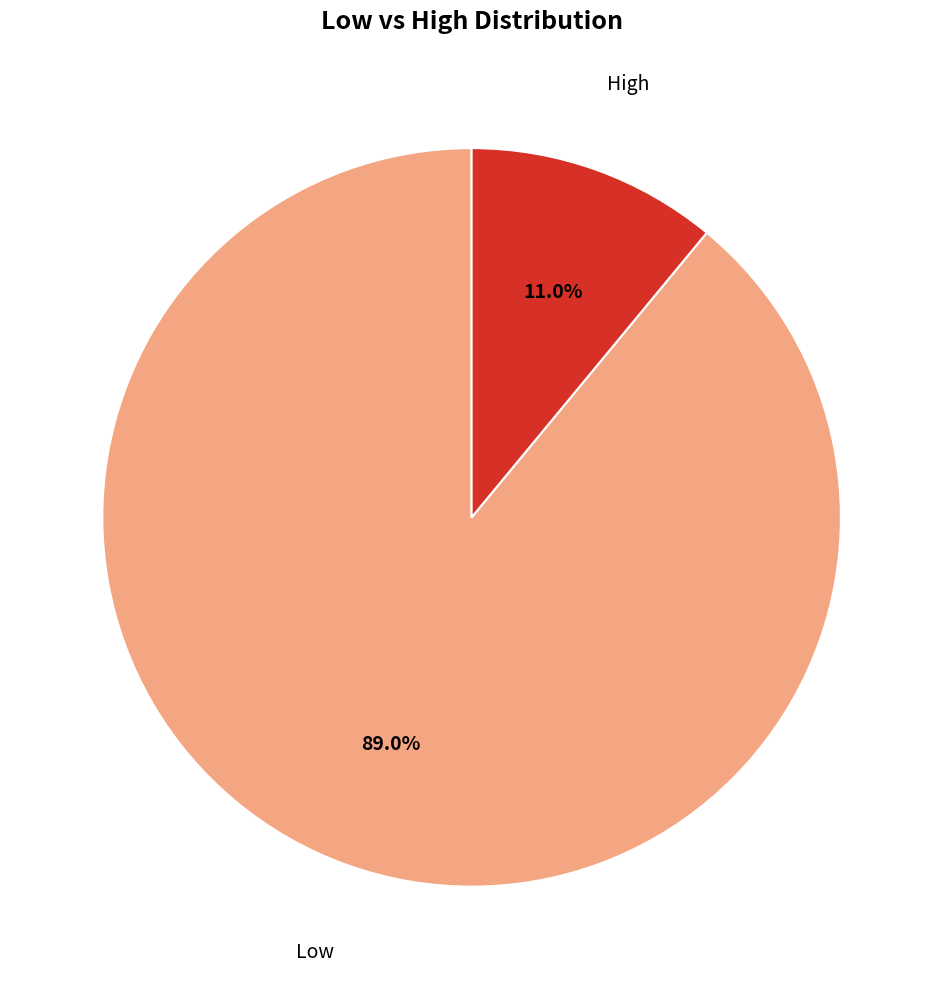

Count the number of slices in the pie.

2